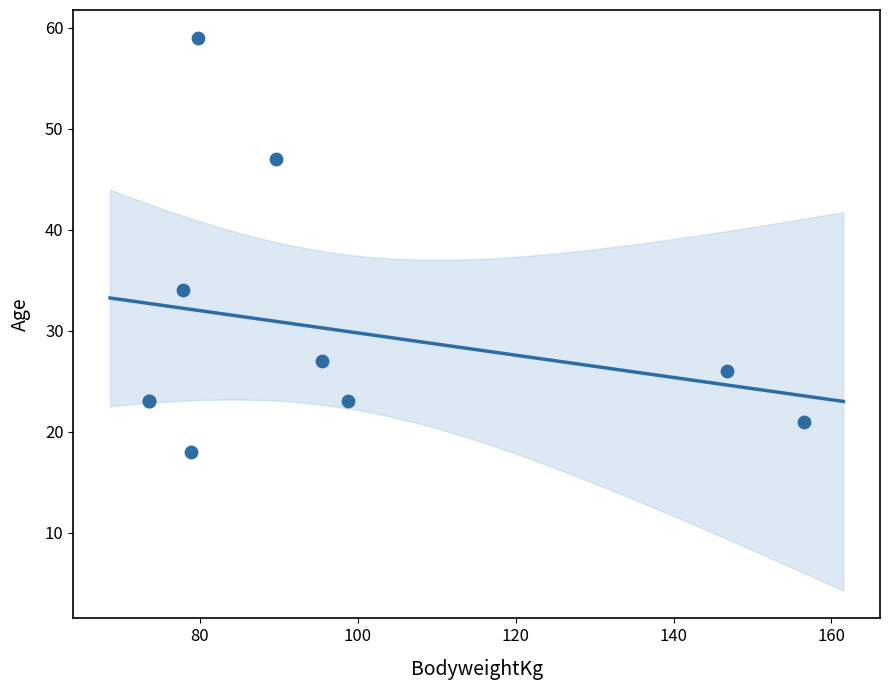

What Y value in the scatter plot is closest to 38?

34